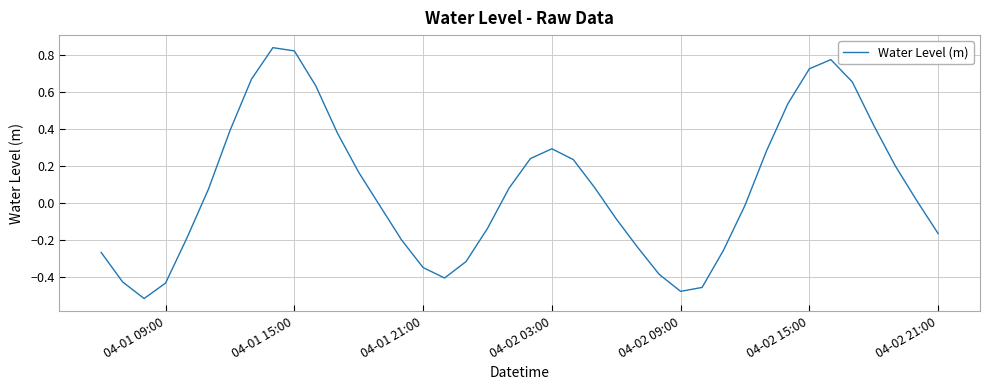

What is the difference between the maximum and minimum values?

1.4